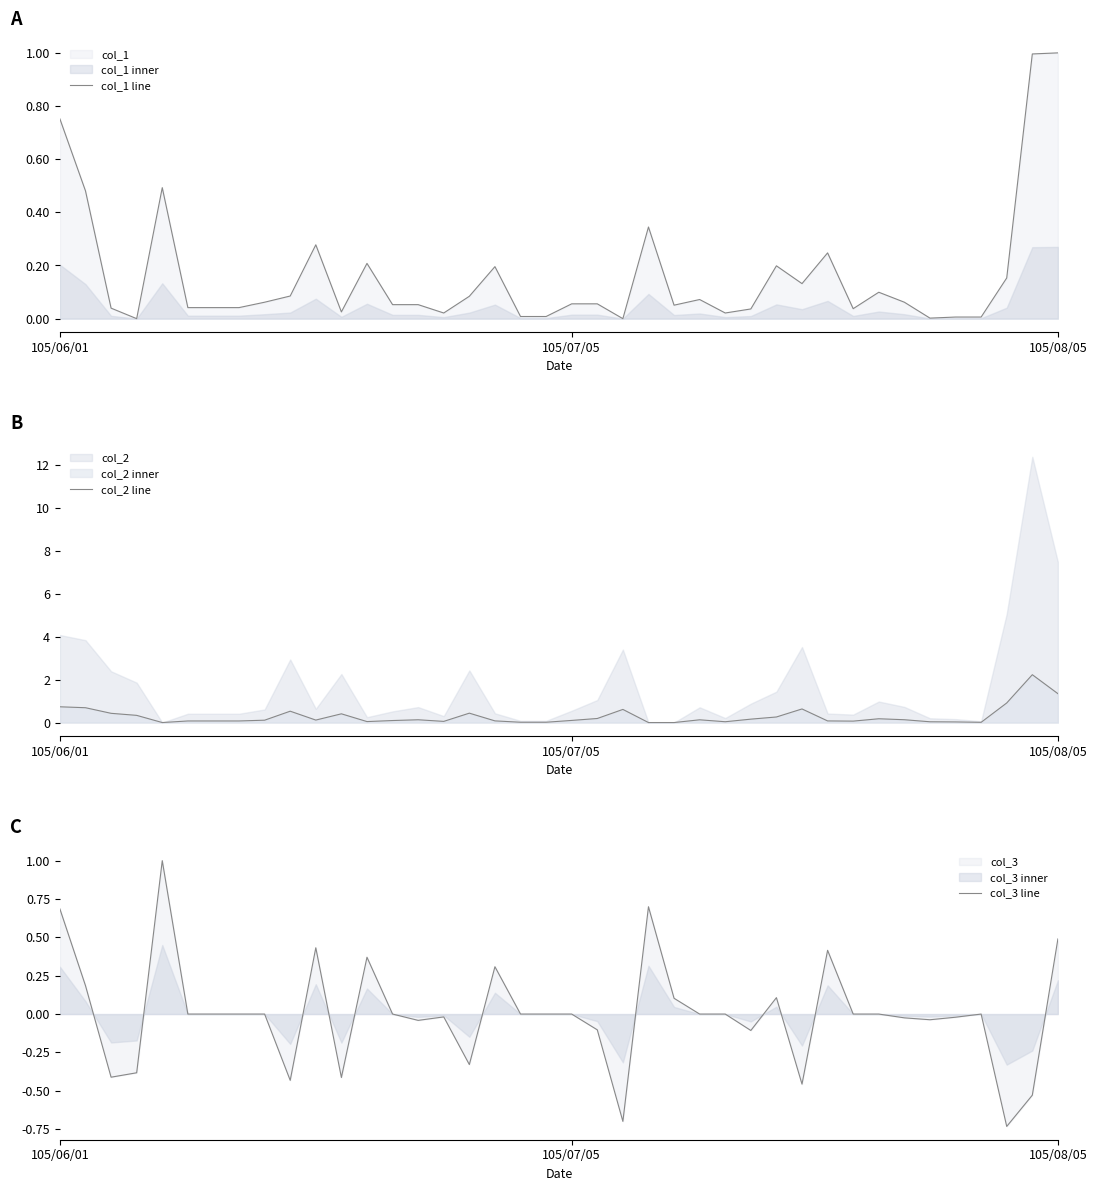

What is the average value of the col_1 line series?

0.2